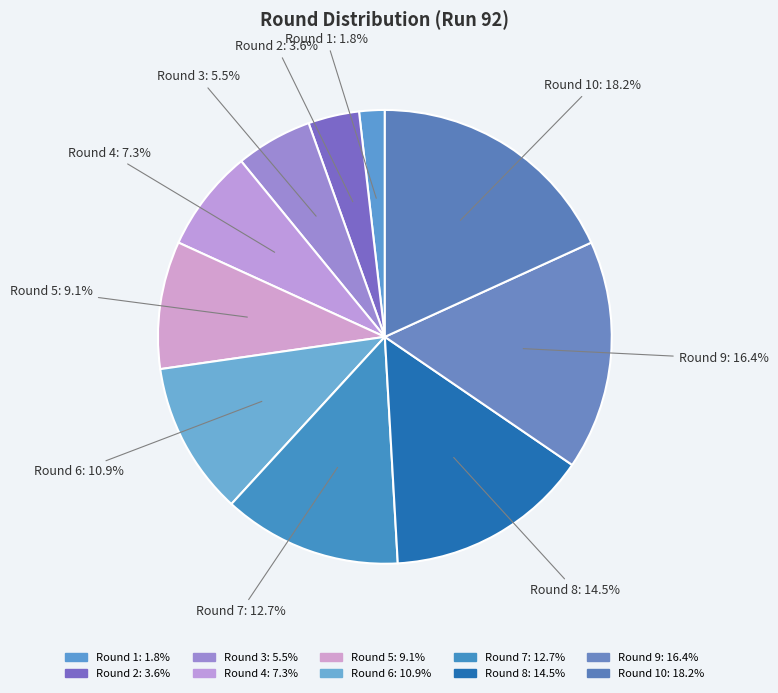

How many slices are in this pie chart?

10